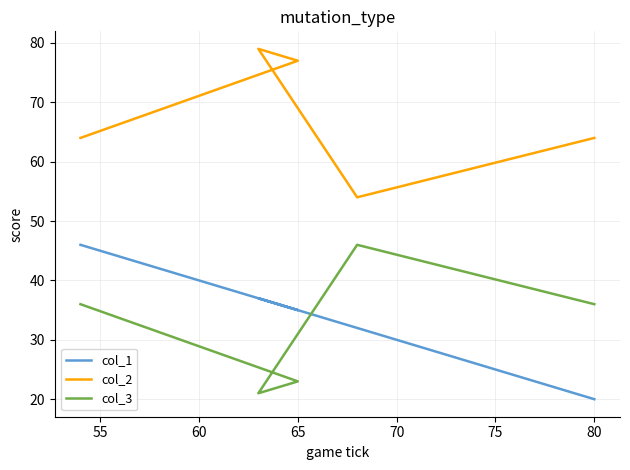

What is the minimum value for col_2?

54